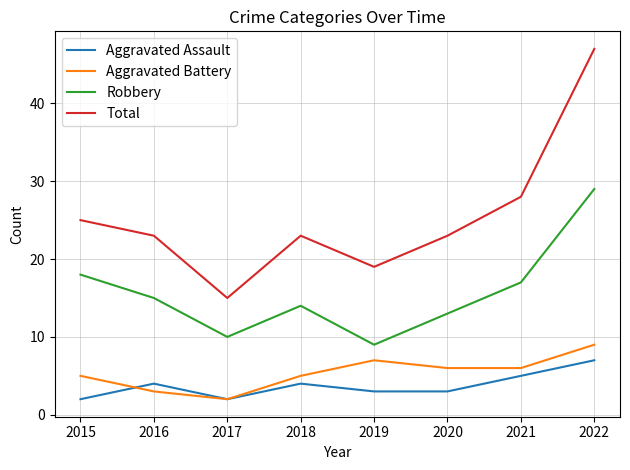

Where is the first local maximum for Aggravated Assault?

2016